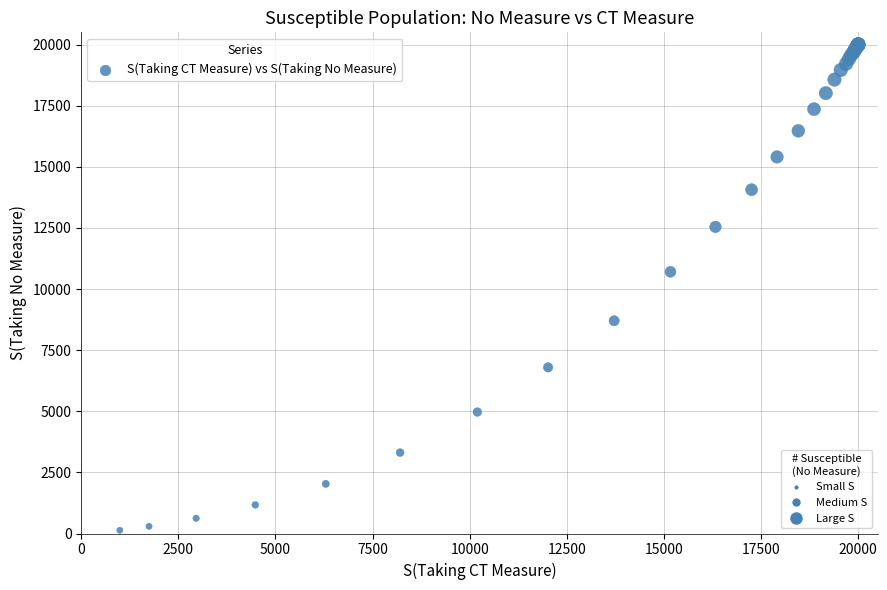

What Y value in the scatter plot is closest to 10065?

10705